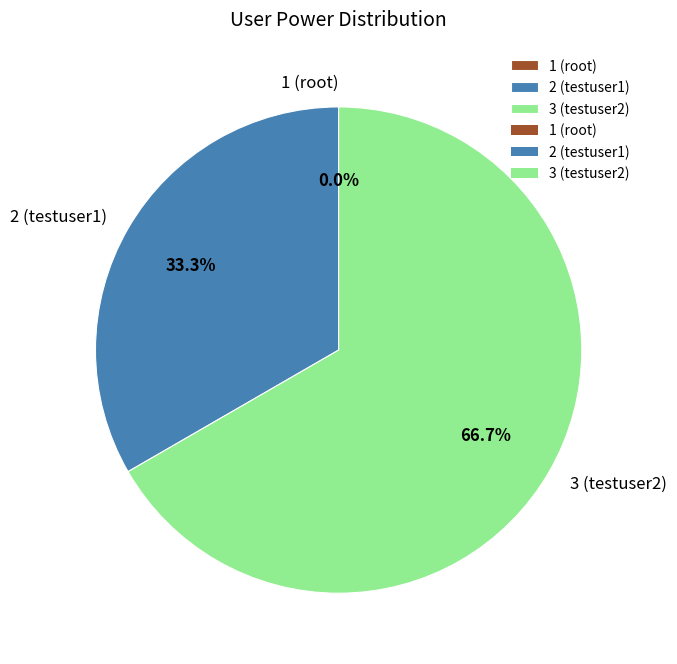

What percentage do 1 (root) and 3 (testuser2) together represent?

66.7%